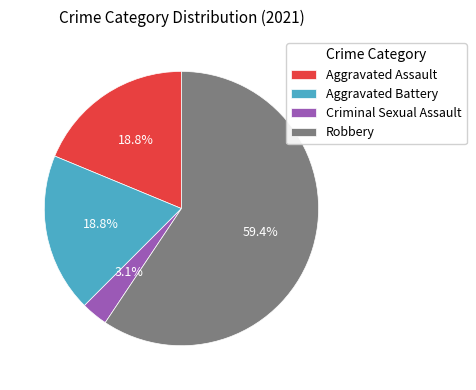

How many segments does this pie chart have?

4